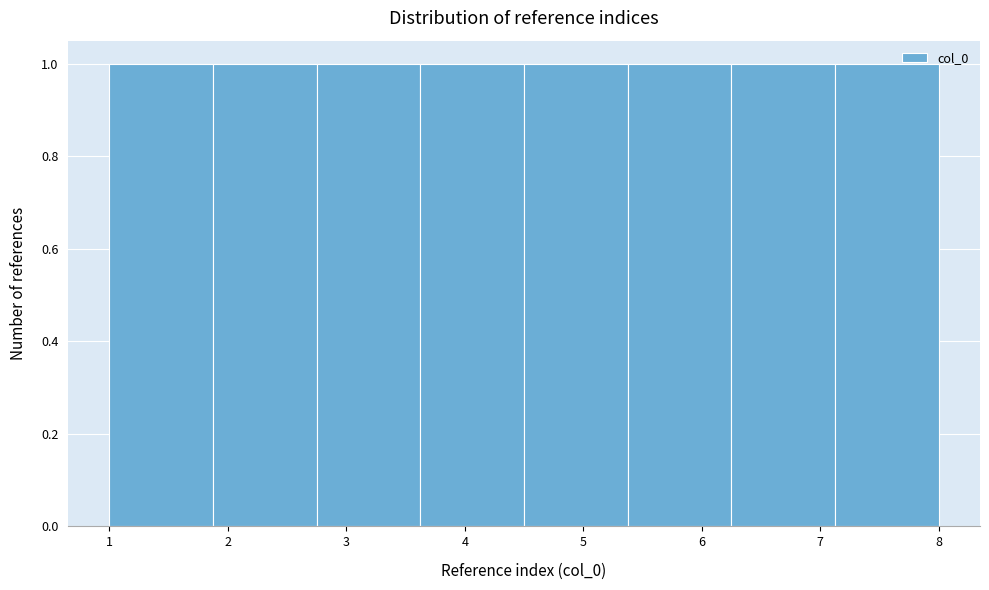

What is the height of the bar covering 4.5 to 5.4 on the x-axis? Neither the bar edges nor the heights are printed on the chart, so give them approximately, as read against the axes.

1